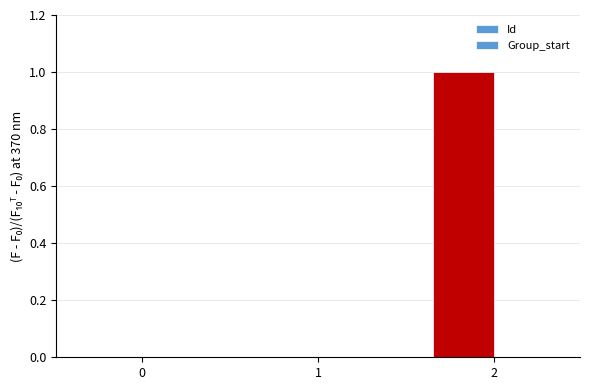

How many bars are there in total?

6